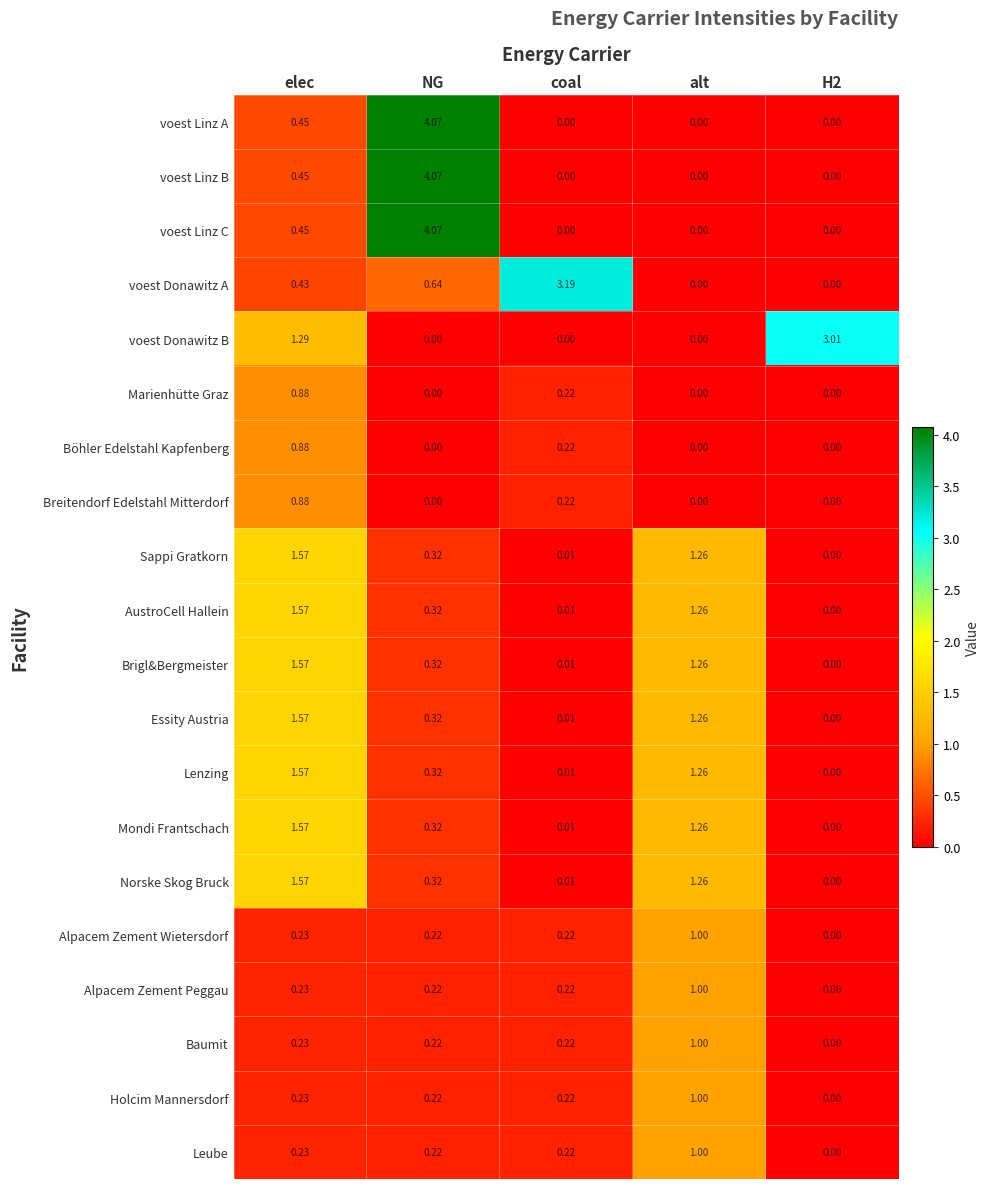

How many data points in Marienhütte Graz are above 0?

2